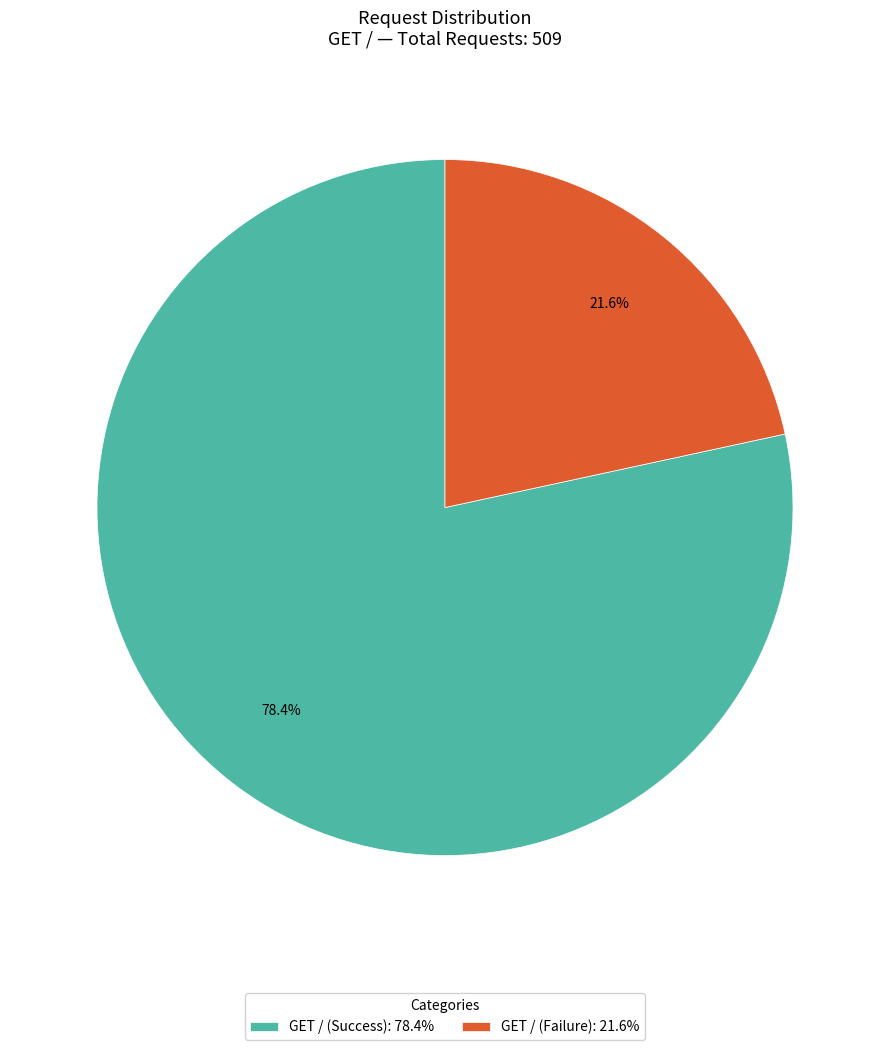

What is the majority slice?

GET / (Success): 78.4%